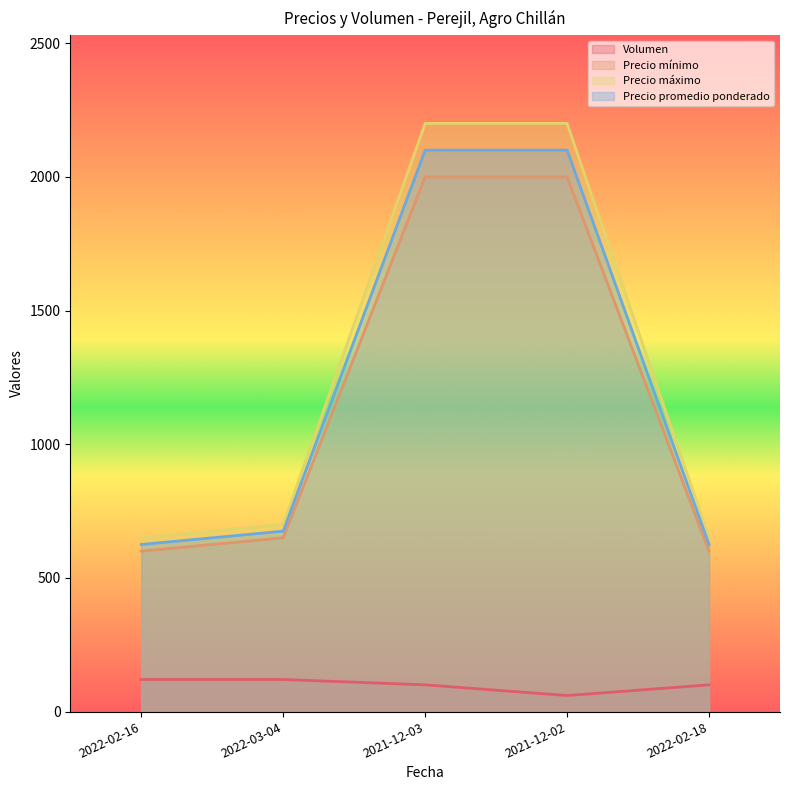

At which category is the sum across all series the highest?

2021-12-03